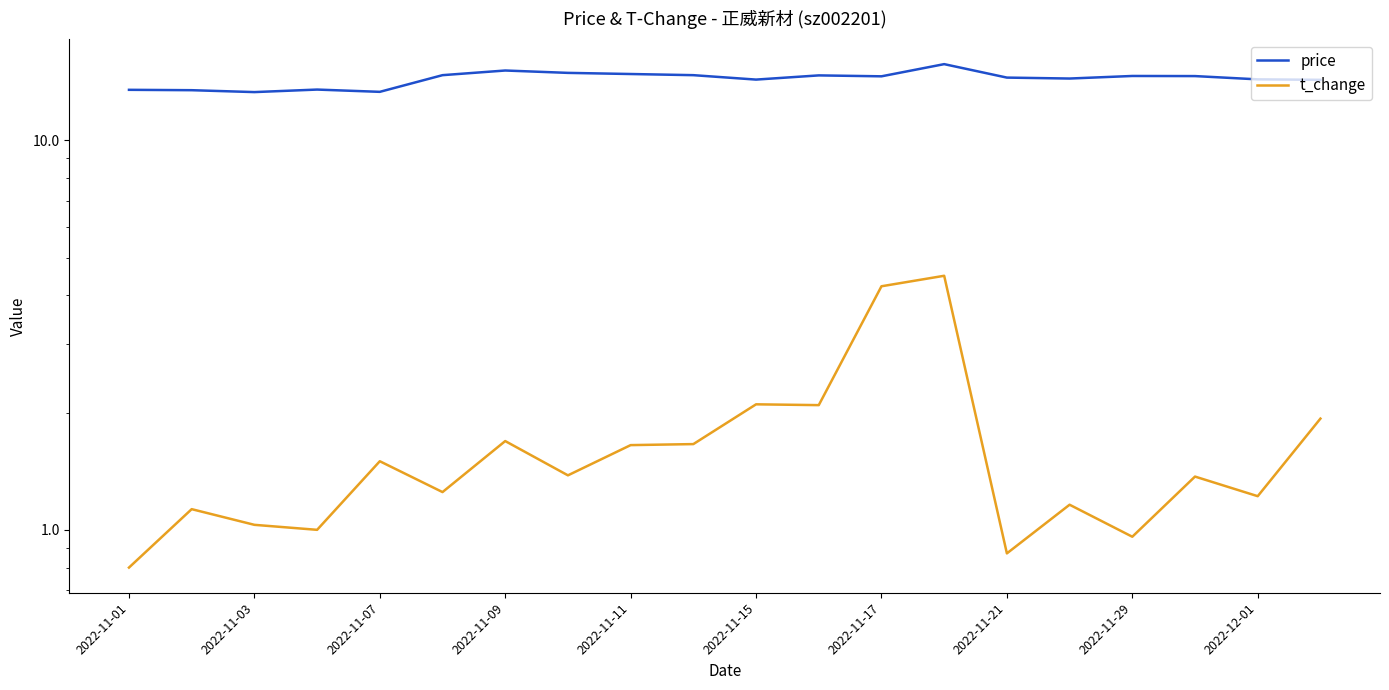

Rank the series at 2022-11-07 from highest to lowest value.

price, t_change